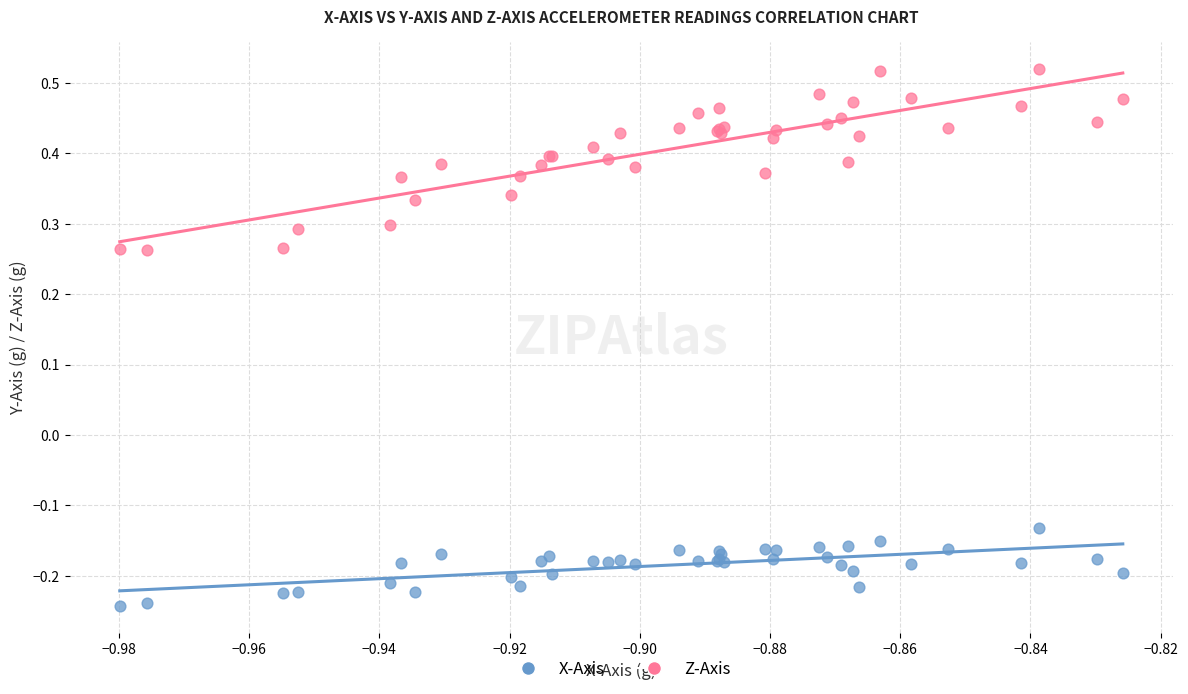

Which series reaches the maximum Y coordinate?

Z-Axis